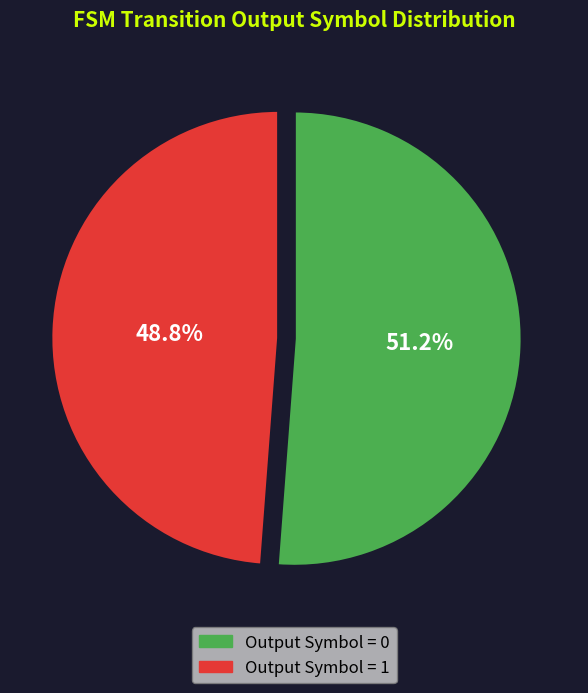

Is there any slice that represents more than half of the pie?

Yes